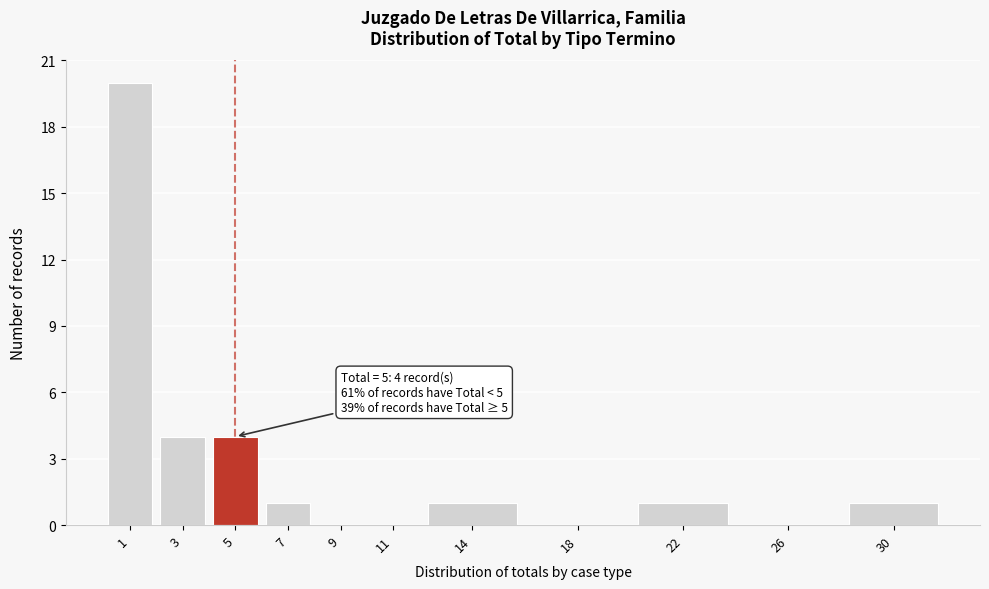

Reading right to left, list all the values displayed in this chart.

30=1	26=0	22=1	18=0	14=1	11=0	9=0	7=1	5=4	3=4	1=20